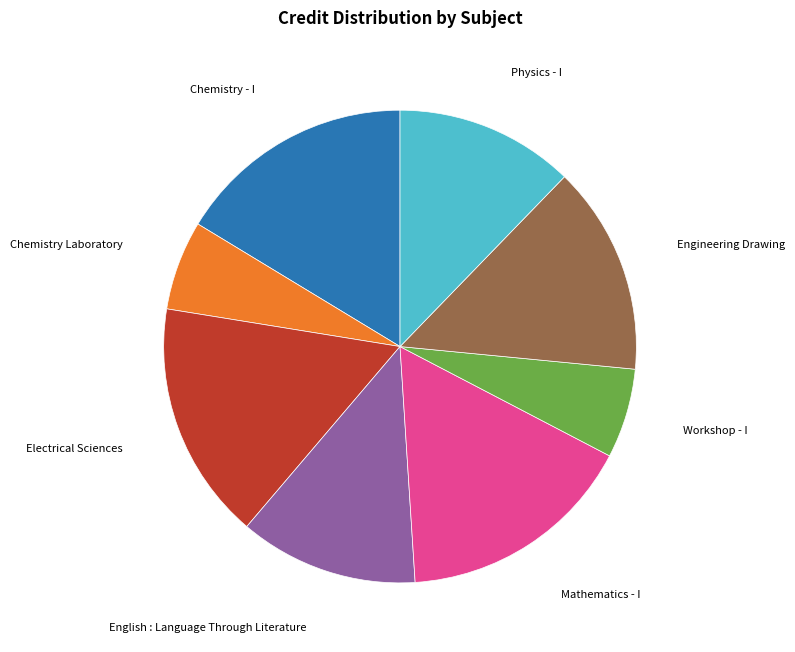

Is the sum of Physics - I and Workshop - I greater than half?

No